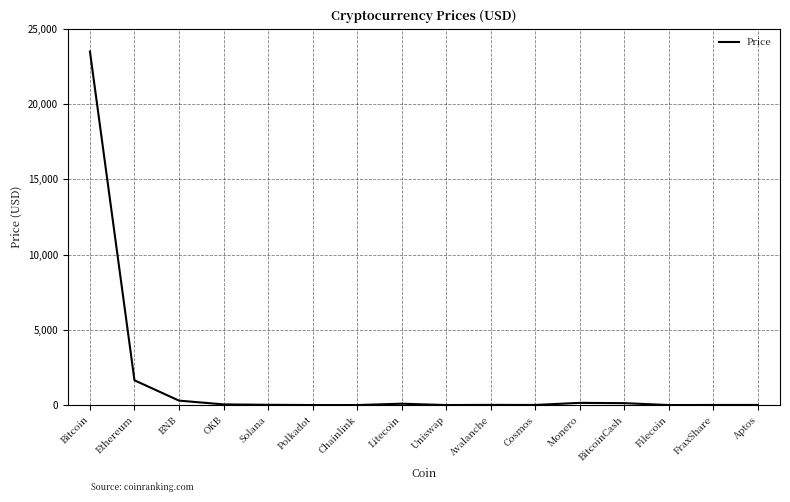

How many lines are shown in the chart?

1